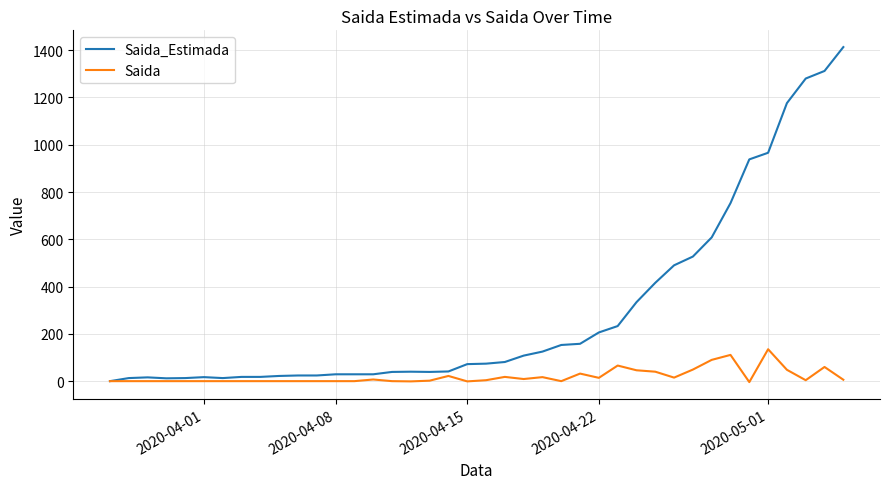

Does the chart display data point markers on the line(s)?

No